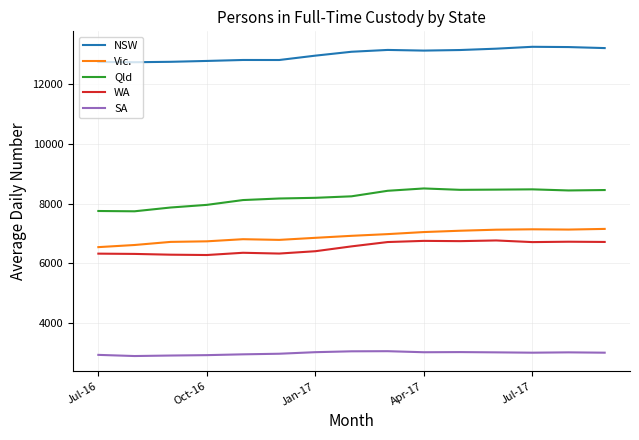

At how many categories does at least one series exceed 6573?

15